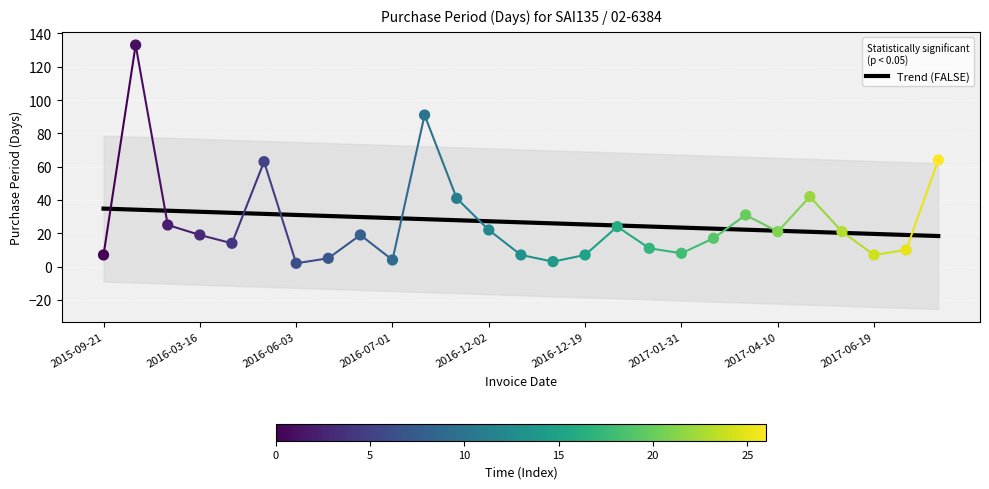

What is the range of Y values (max minus min)?

131